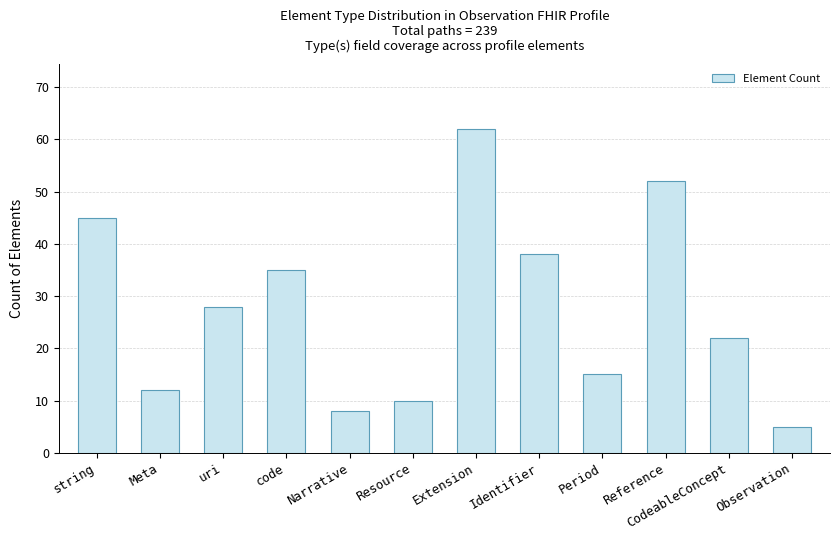

Rank the categories by value from lowest to highest.

Observation, Narrative, Resource, Meta, Period, CodeableConcept, uri, code, Identifier, string, Reference, Extension